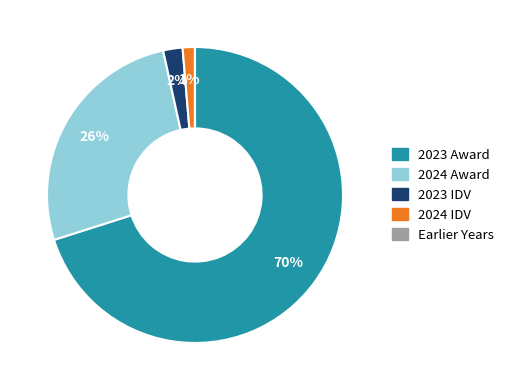

To the nearest percent, what is the average slice percentage?

20%